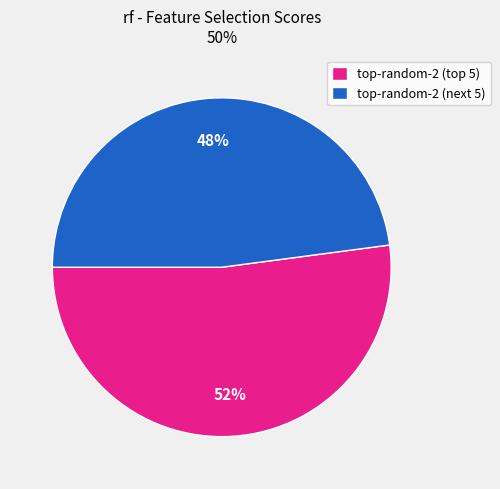

What is the largest slice in the pie chart?

top-random-2 (top 5)